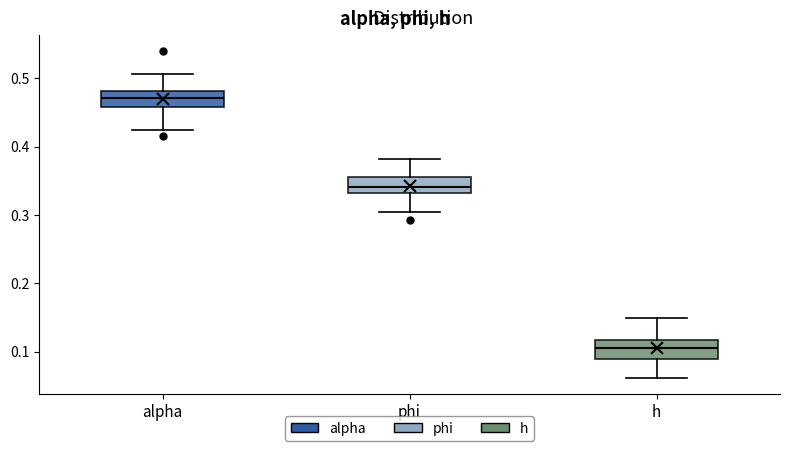

Reading left to right, read every box against the y-axis: the position of its median line, the range the box covers, and the ends of its whiskers. The values are not printed on the chart, so give them approximately, as read against the axis.

alpha: median 0.47, box 0.46 to 0.48, whiskers 0.42 to 0.51
phi: median 0.34, box 0.33 to 0.36, whiskers 0.30 to 0.38
h: median 0.11, box 0.09 to 0.12, whiskers 0.06 to 0.15